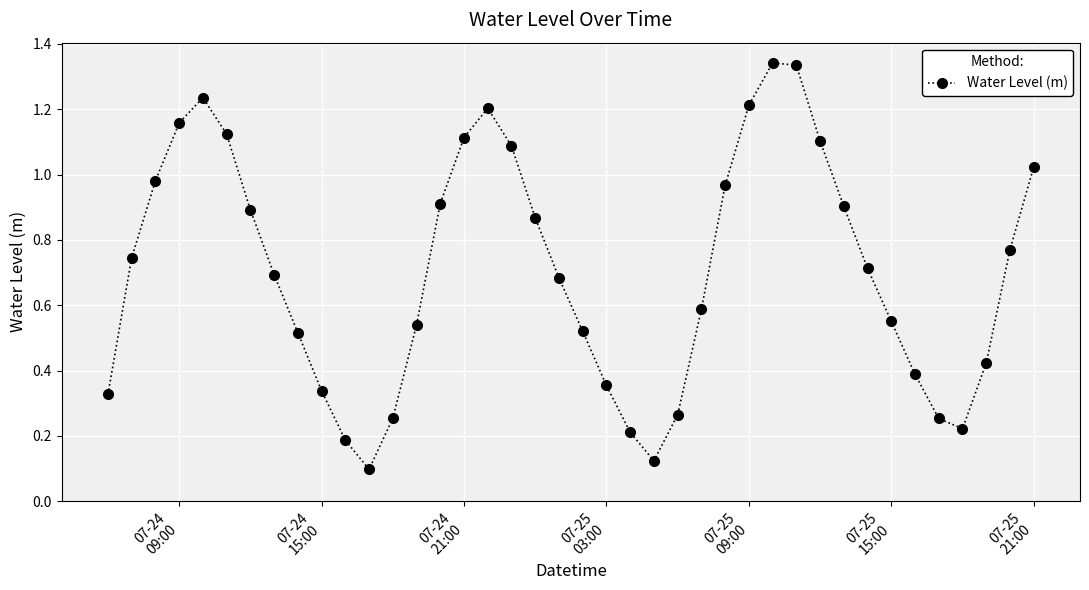

How many interior local valleys (lower than both neighbors) does the data have?

3